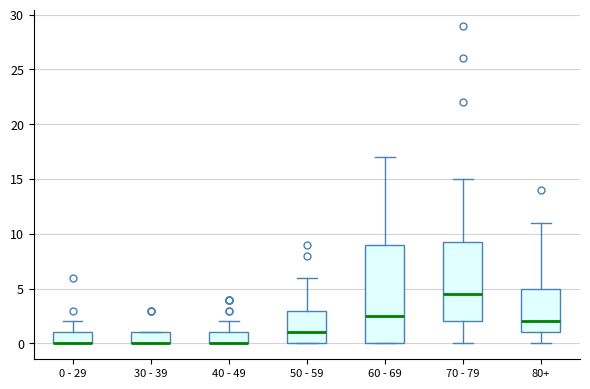

Reading left to right, read every box against the y-axis: the position of its median line, the range the box covers, and the ends of its whiskers. The values are not printed on the chart, so give them approximately, as read against the axis.

0 - 29: median 0.0 (drawn on the box's lower edge), box 0.0 to 1.0, whiskers 0.0 to 2.0
30 - 39: median 0.0 (drawn on the box's lower edge), box 0.0 to 1.0, whiskers 0.0 to 1.0
40 - 49: median 0.0 (drawn on the box's lower edge), box 0.0 to 1.0, whiskers 0.0 to 2.0
50 - 59: median 1.0, box 0.0 to 3.0, whiskers 0.0 to 6.0
60 - 69: median 2.5, box 0.0 to 9.0, whiskers 0.0 to 17.0
70 - 79: median 4.5, box 2.0 to 9.5, whiskers 0.0 to 15.0
80+: median 2.0, box 1.0 to 5.0, whiskers 0.0 to 11.0